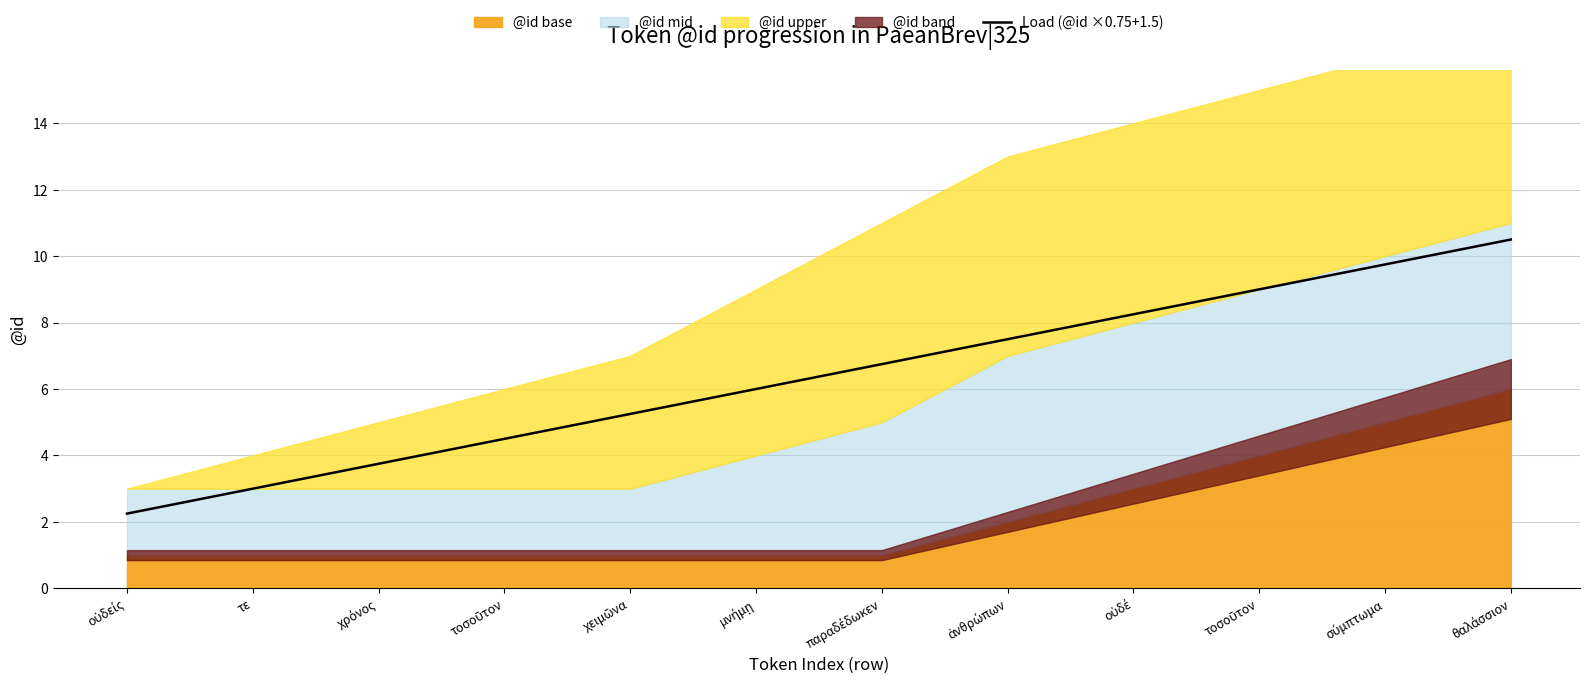

True or false: the data has more than 2 interior local peaks.

False